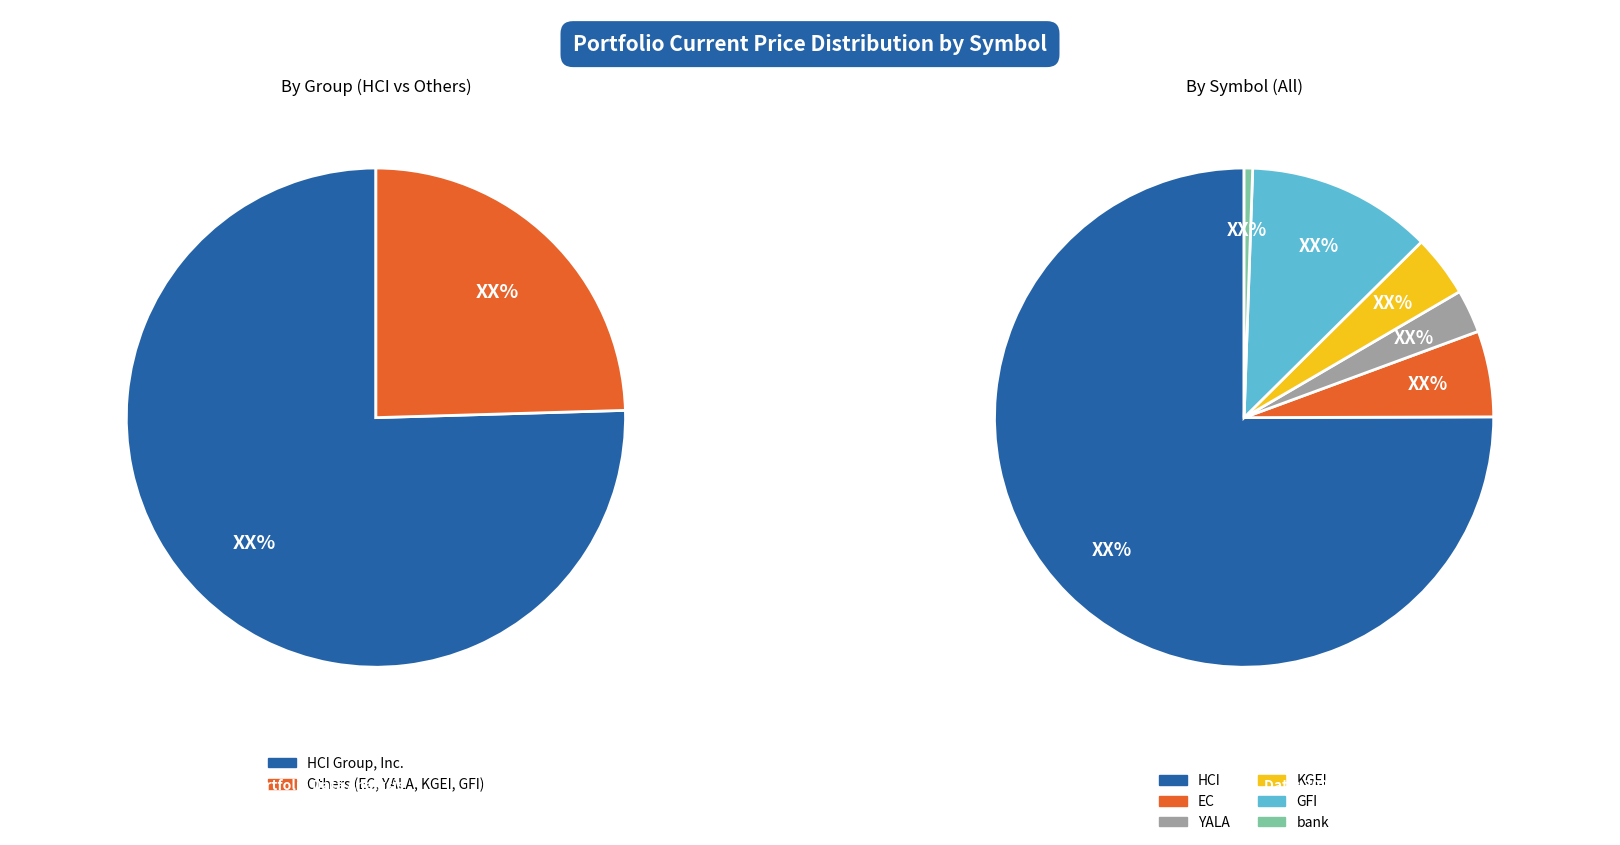

What percentage is NOT represented by EC?

94.4%